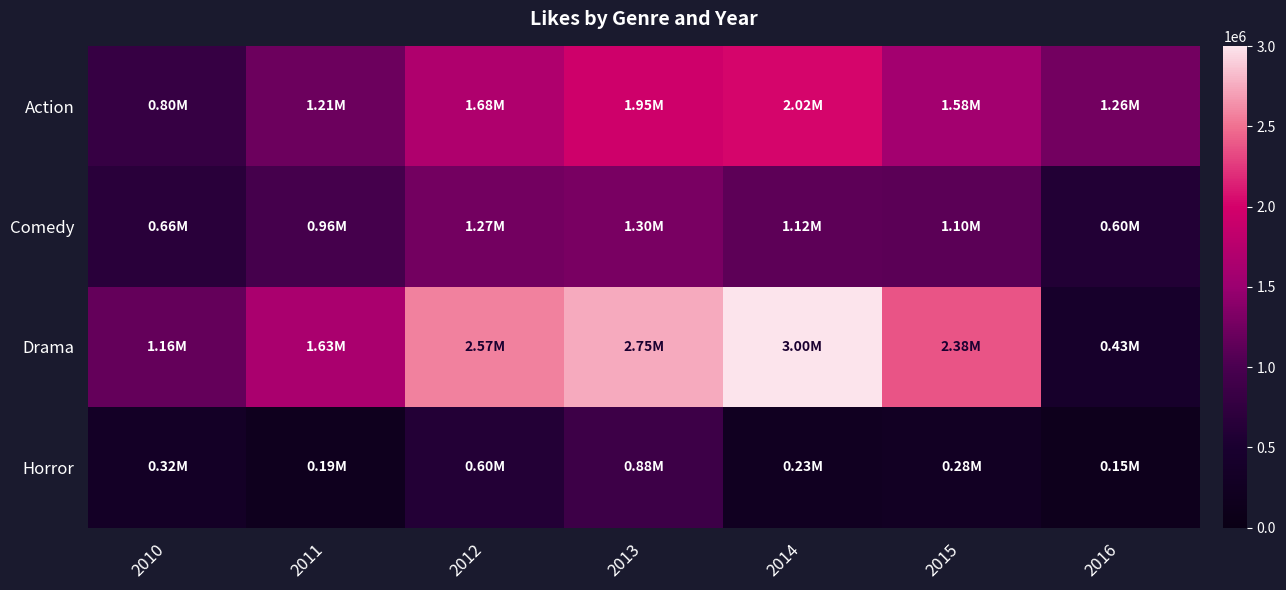

Between 2011 and 2015, which is larger?

2015